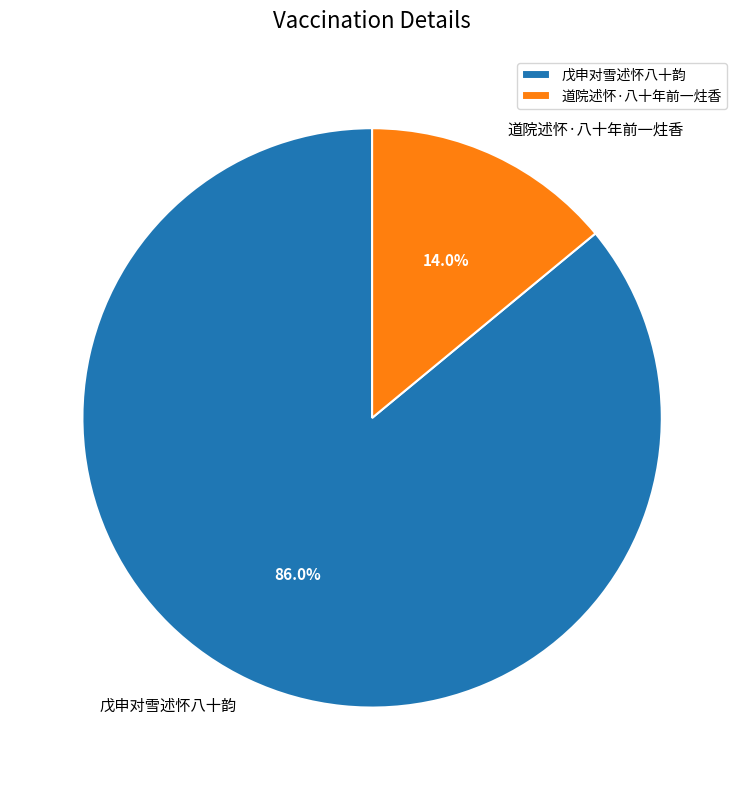

To the nearest percent, what is the difference between the largest and smallest slice percentages?

72%